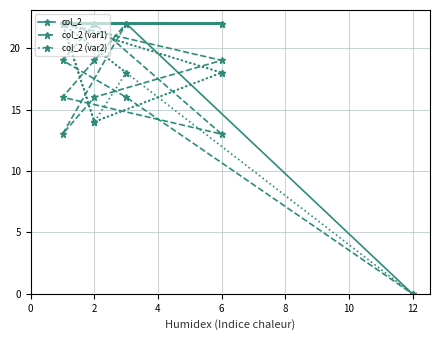

Reading left to right, list all the values displayed in this chart.

col_2: 22	22	22	22	22	22	22	22	22	22	22	0
col_2 (var1): 22	19	16	13	22	19	16	13	22	19	16	0
col_2 (var2): 22	18	14	22	18	14	22	18	14	22	18	0